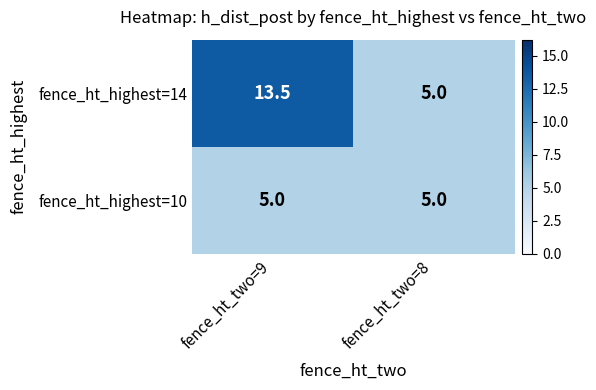

The value of fence_ht_highest=10 at fence_ht_two=8 is 5.0. True or false?

True